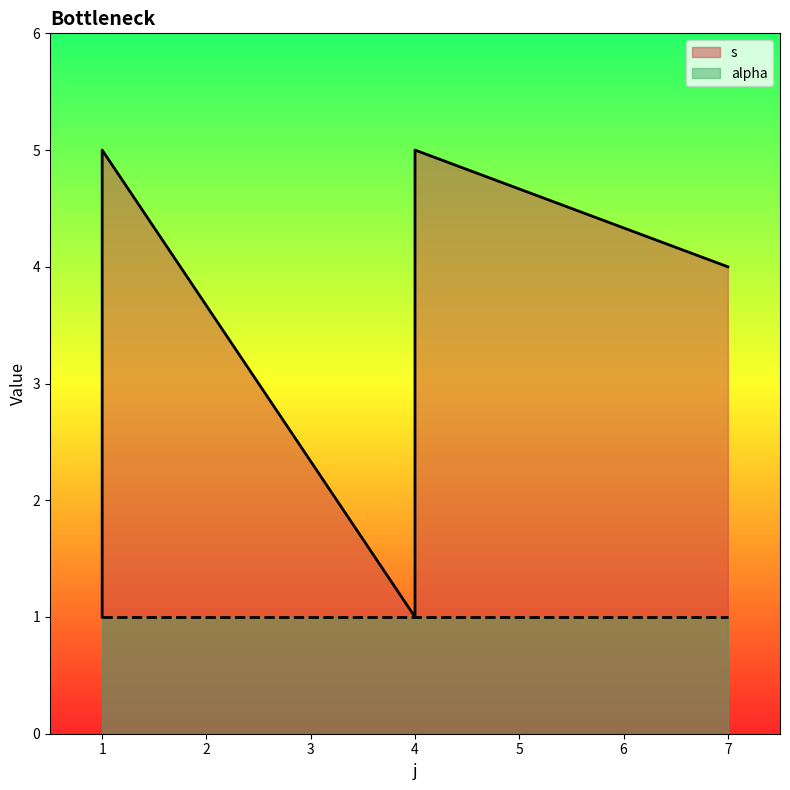

Which has a higher value, 4 or 4?

4